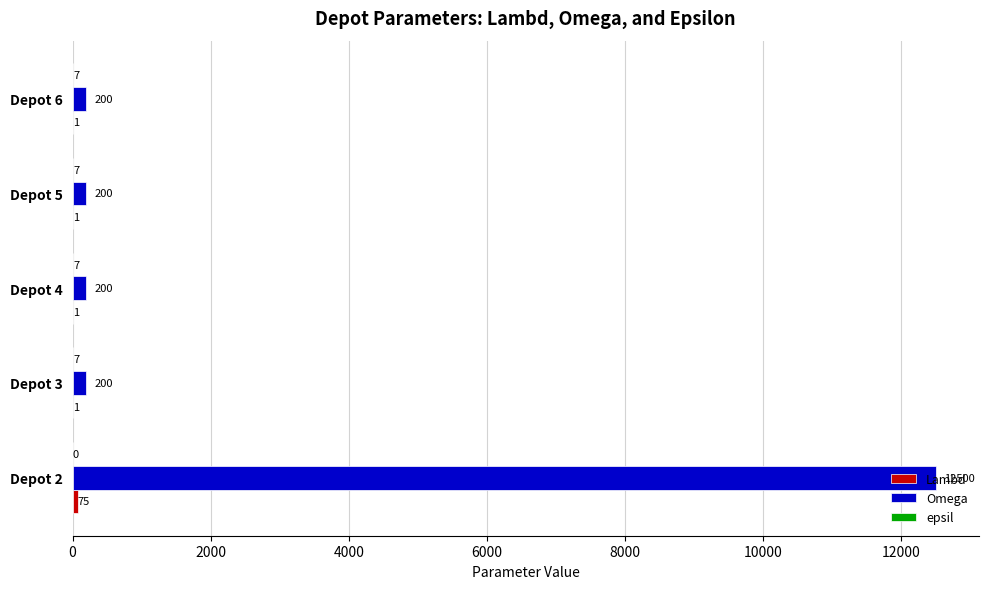

Which series changed the most between Depot 2 and Depot 3?

Omega